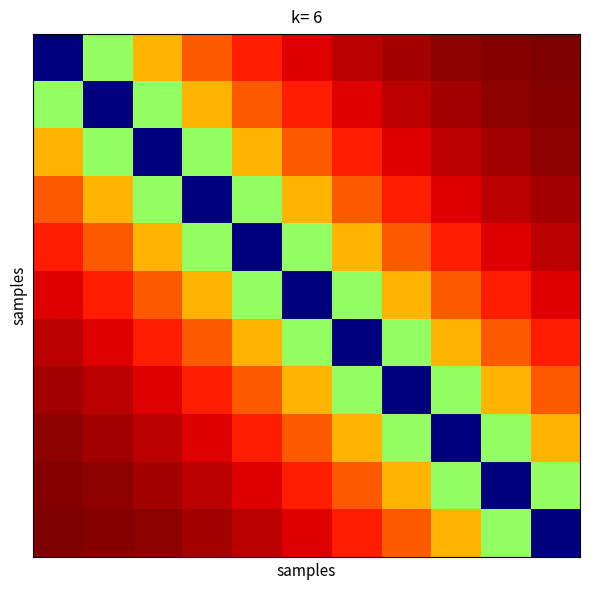

What is the maximum value shown in the chart?

4.3